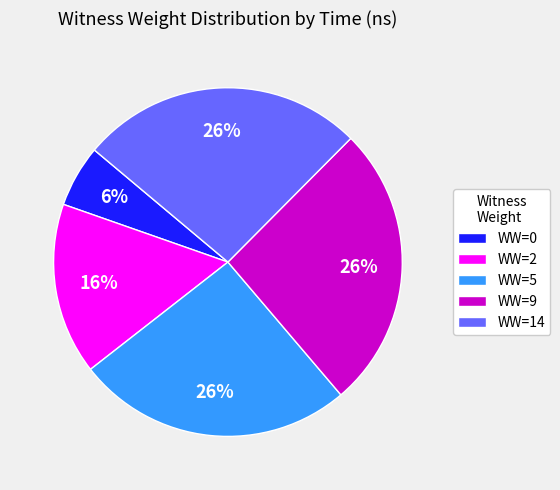

Which category has the smallest portion of the pie?

WW=0